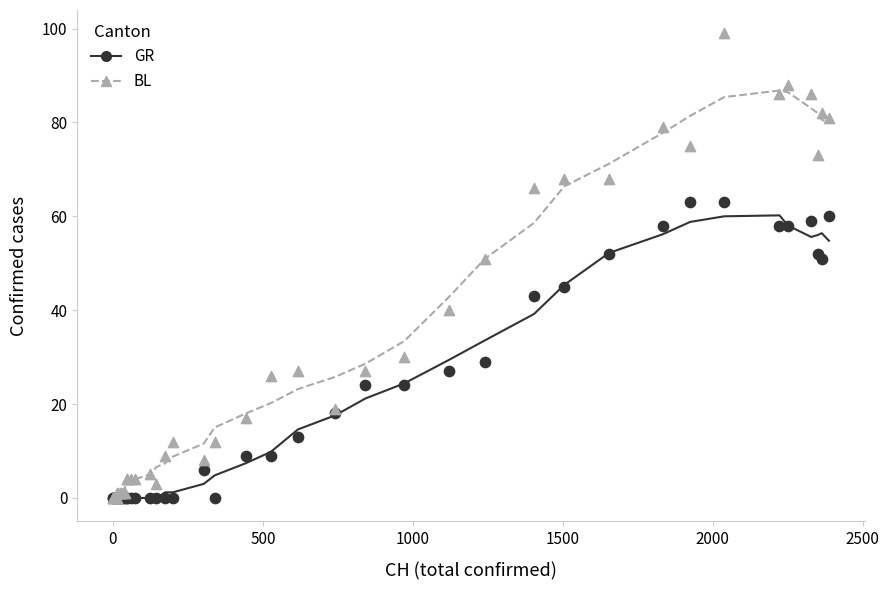

What are all the series names shown in the legend?

GR, BL